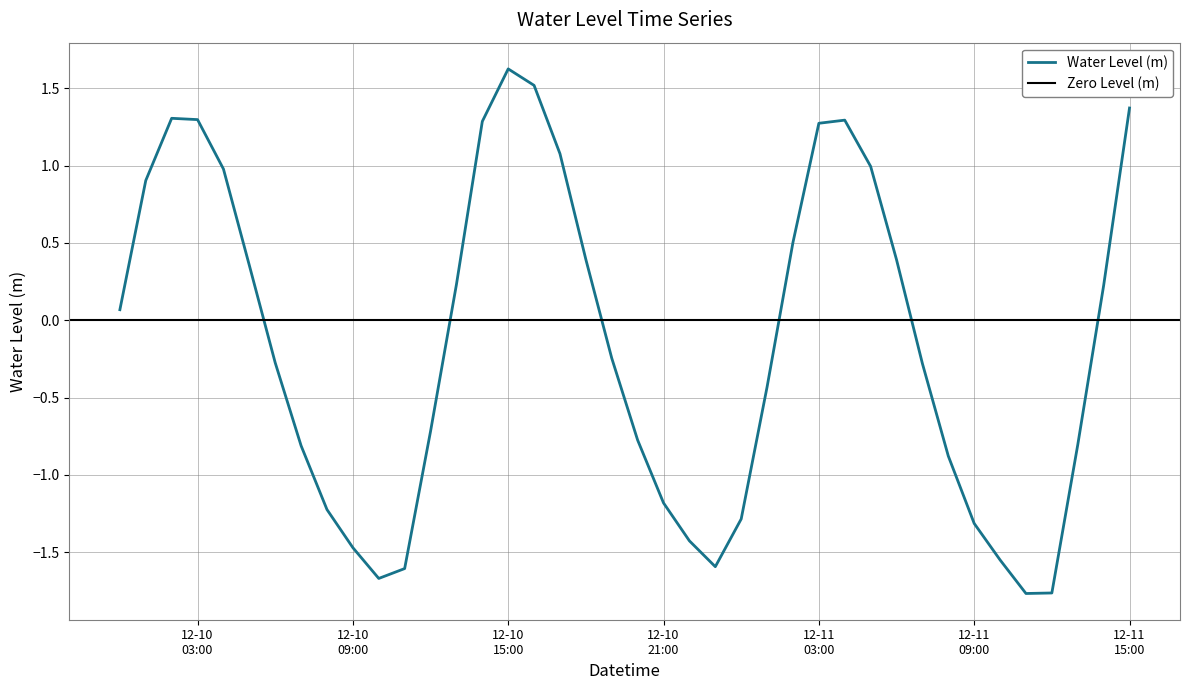

At which label does the data first exceed 0?

2024-12-10 00:00:00